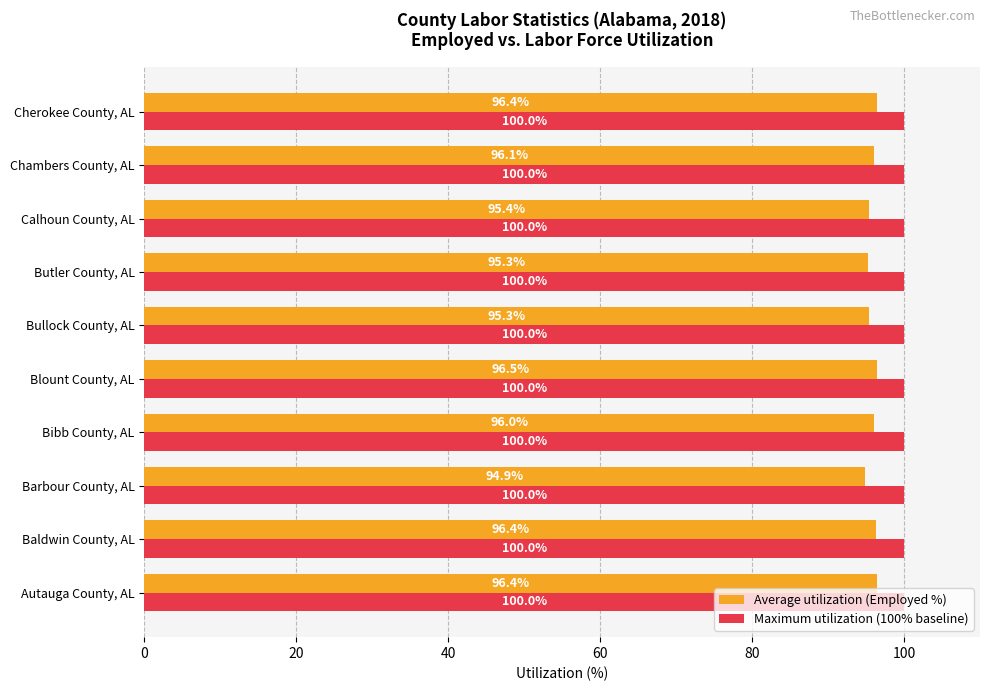

True or false: Average utilization (Employed %) has a value of 96.4 at Baldwin County, AL.

True